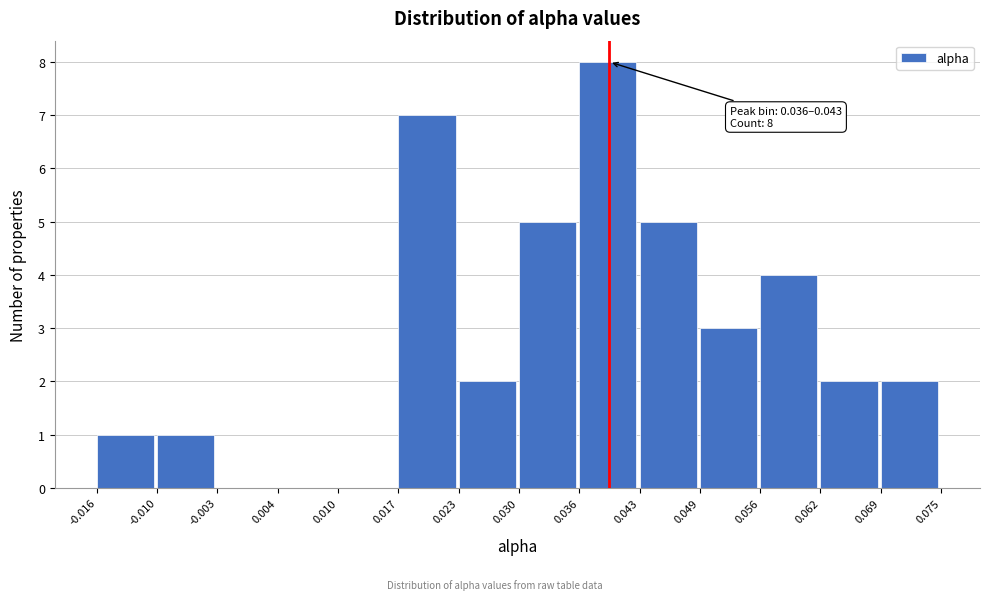

Which range on the x-axis has the tallest bar?

0.036 to 0.043